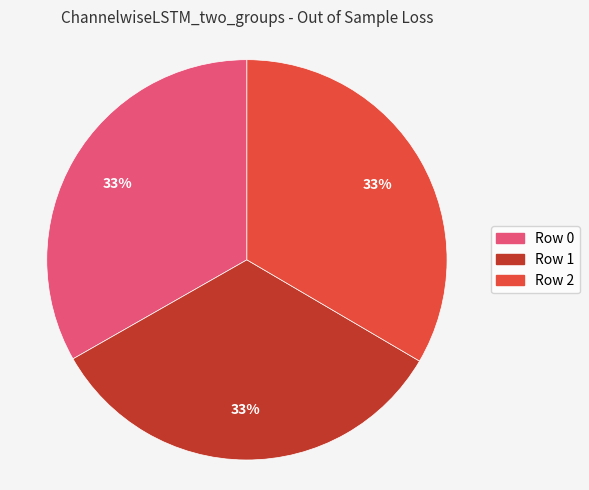

Is there a majority slice in this chart?

No